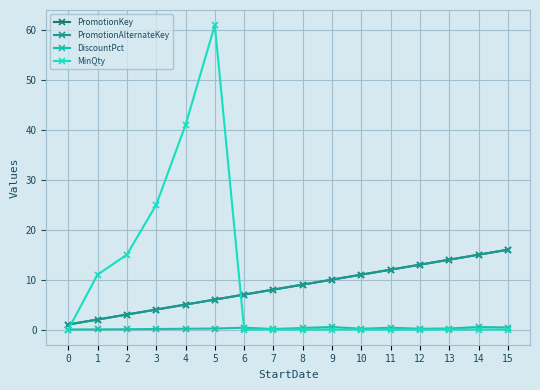

What value does the PromotionKey series have at 5?

6.0